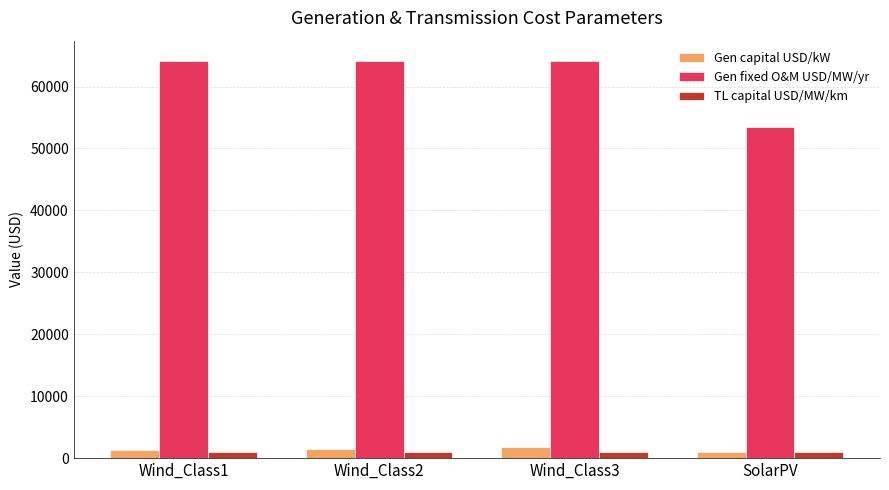

Between Wind_Class1 and SolarPV, which series saw the biggest shift?

Gen fixed O&M USD/MW/yr